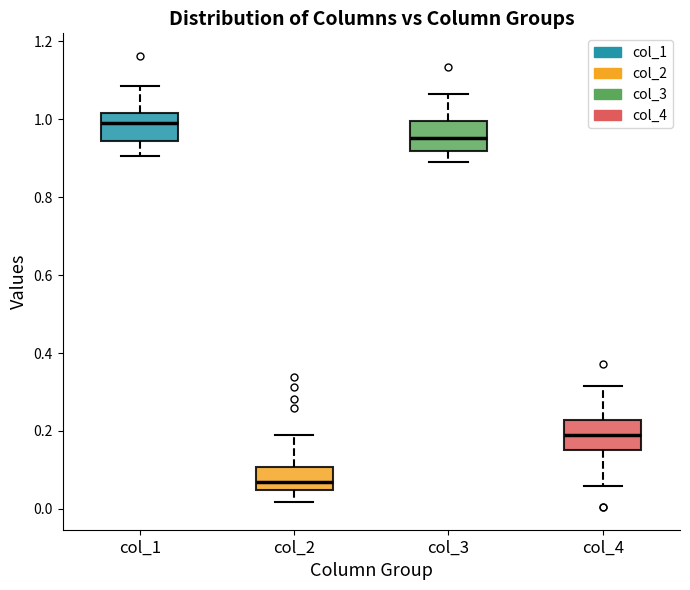

Which box has the lowest median line?

col_2